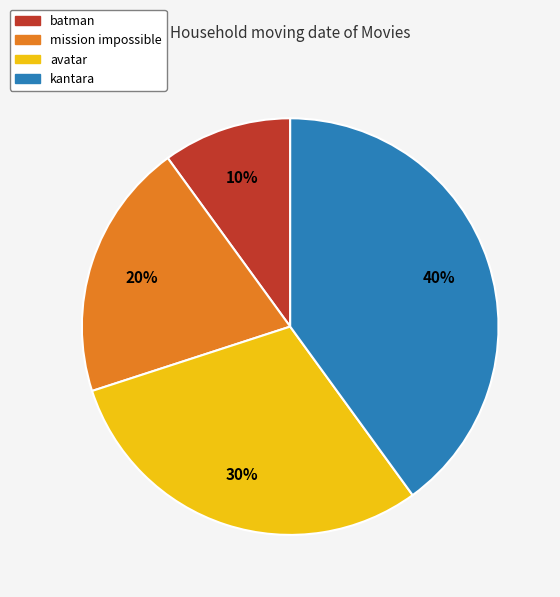

True or false: batman accounts for 10% of the total.

True